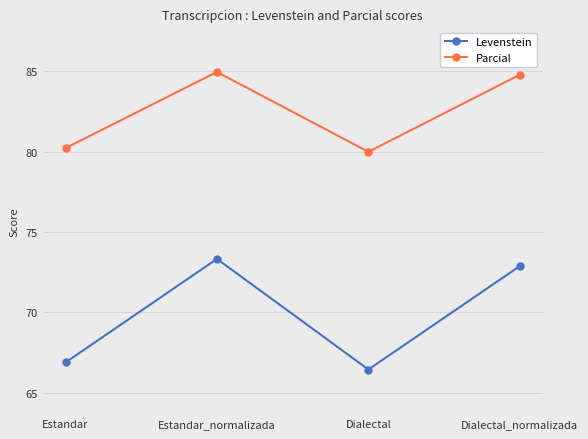

Reading right to left, list all the values displayed in this chart.

Levenstein: 72.9	66.4	73.3	66.9
Parcial: 84.8	80.0	85.0	80.2